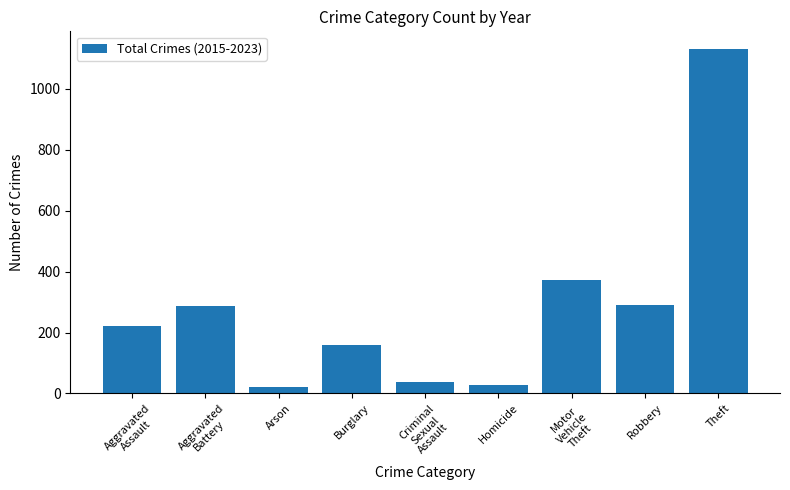

Which has a higher value, Homicide or Theft?

Theft